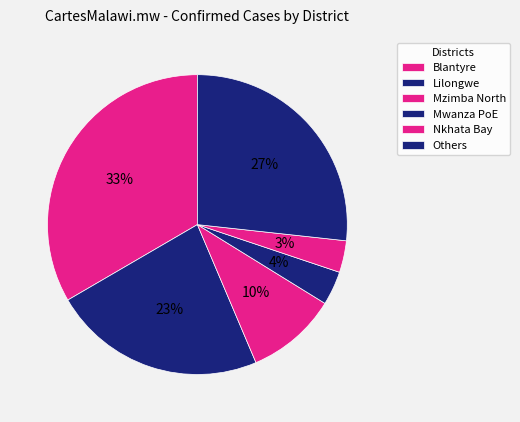

Count the number of slices in the pie.

6